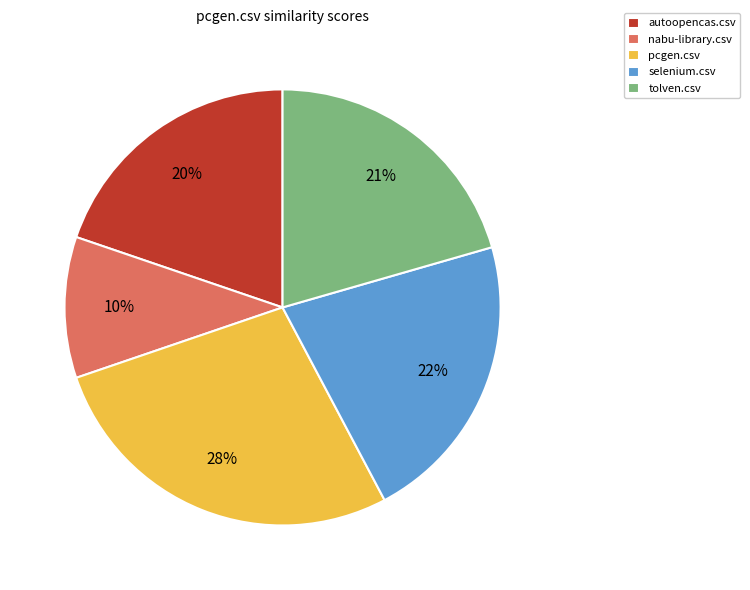

Is tolven.csv the majority of the pie?

No